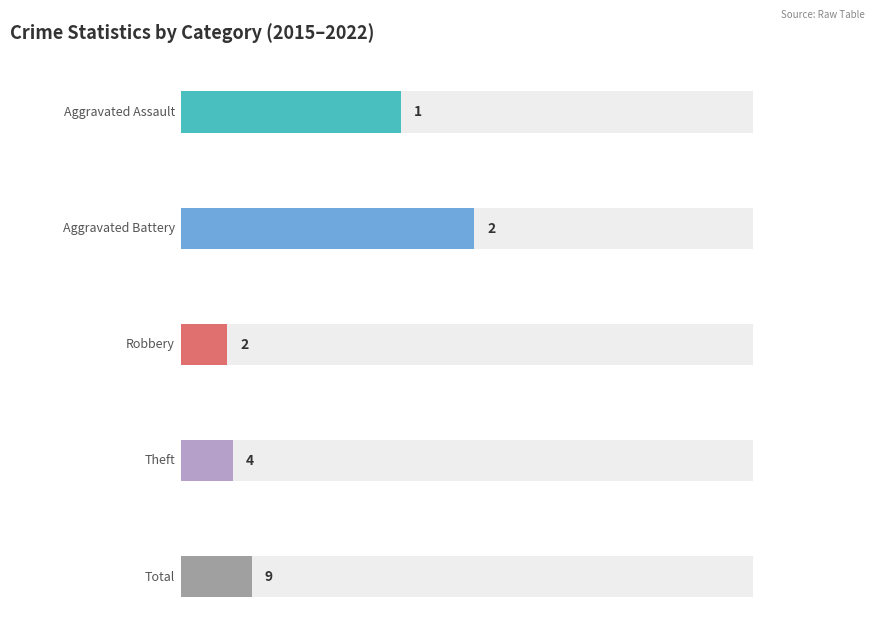

True or false: Aggravated Battery has a value of 1 at 2017.

False